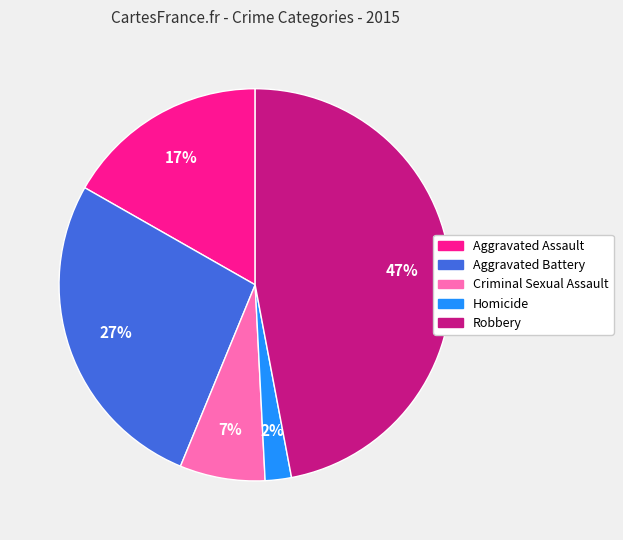

Rank the categories by value from highest to lowest.

Robbery, Aggravated Battery, Aggravated Assault, Criminal Sexual Assault, Homicide